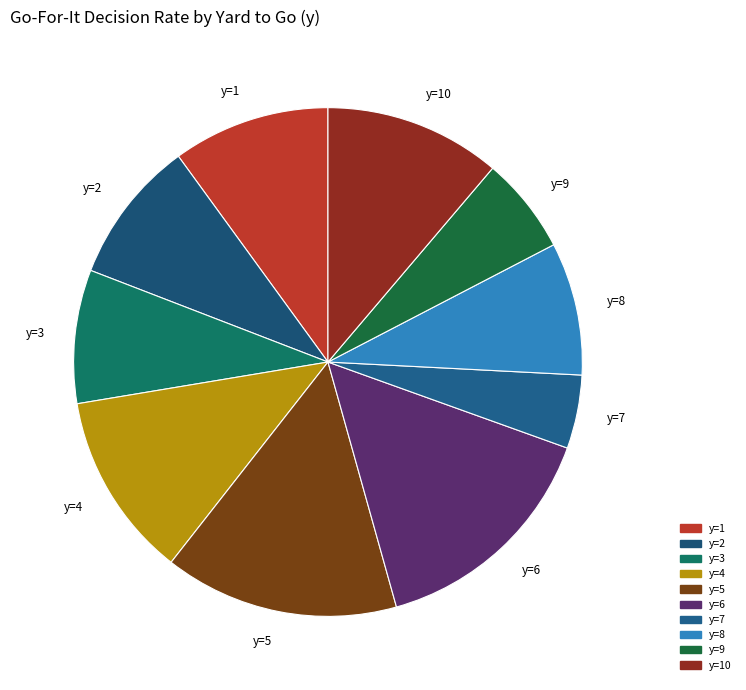

What is the ratio of the value at y=7 to the value at y=4?

0.4